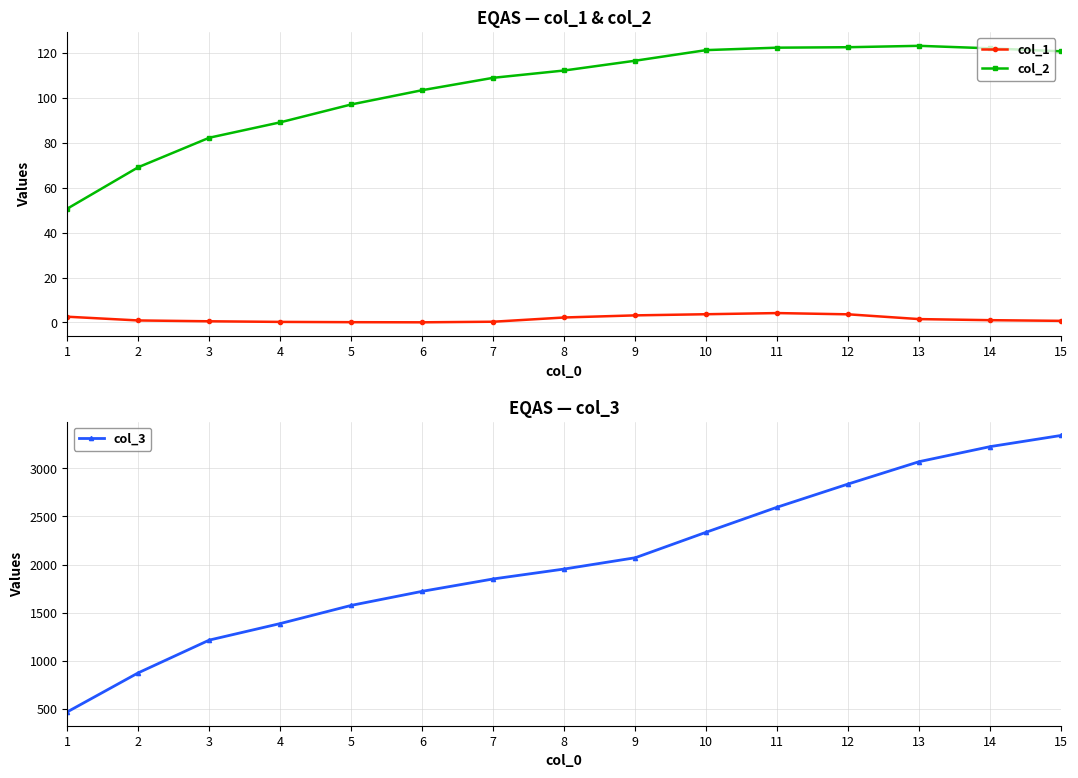

How many lines are shown in the chart?

3